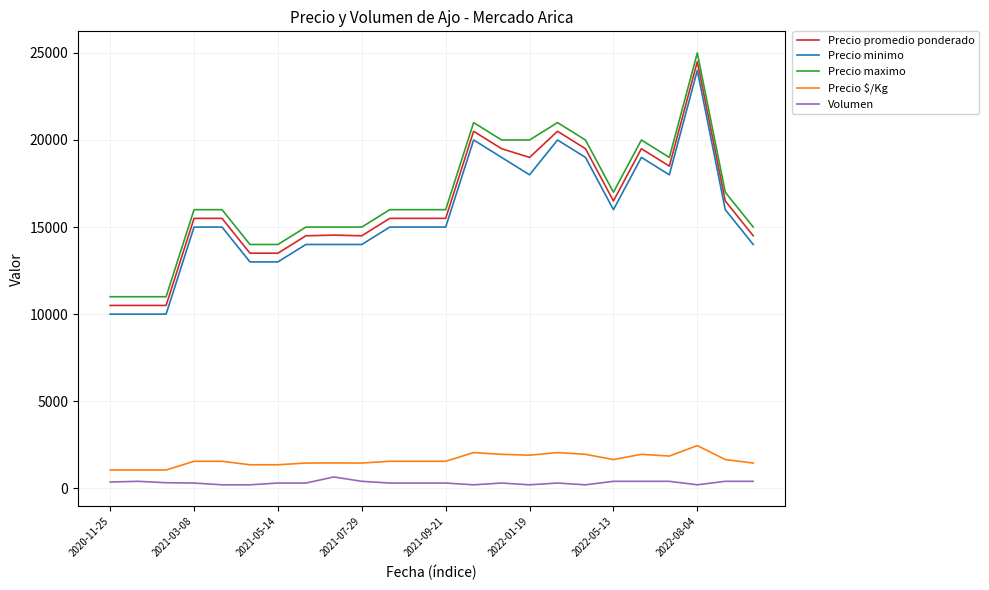

What is the highest value of the Precio $/Kg series?

2450